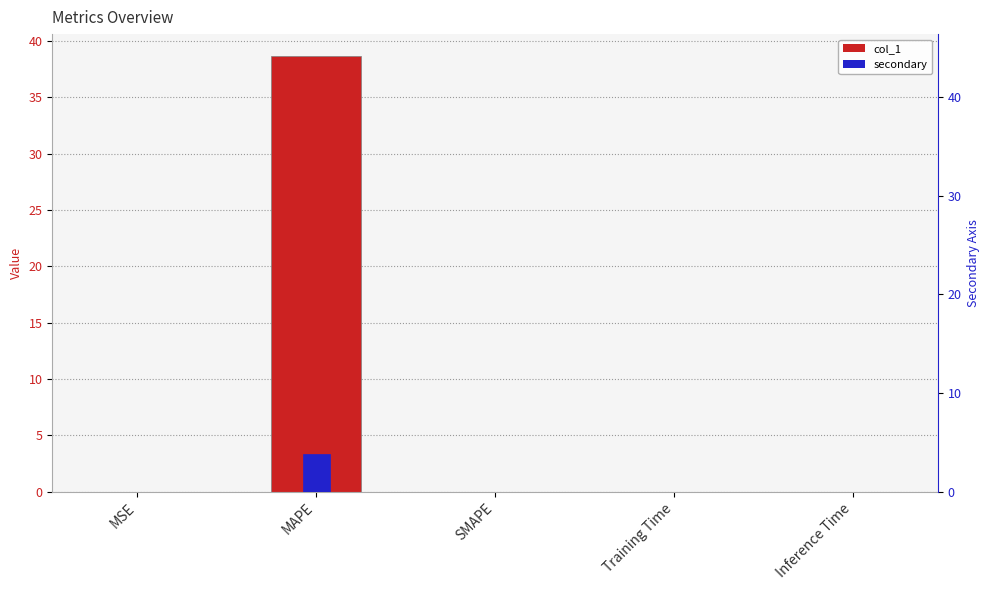

True or false: col_1 has a value of 0.0 at Training Time.

True